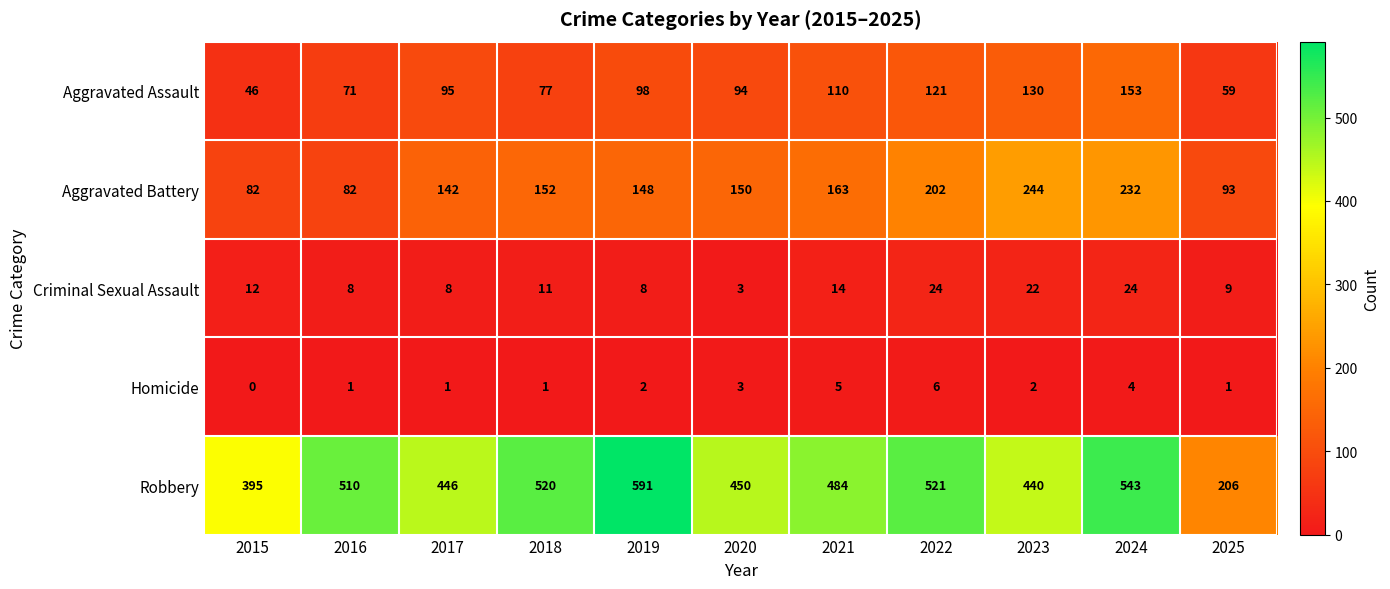

At which label is Homicide closest to 3?

2020